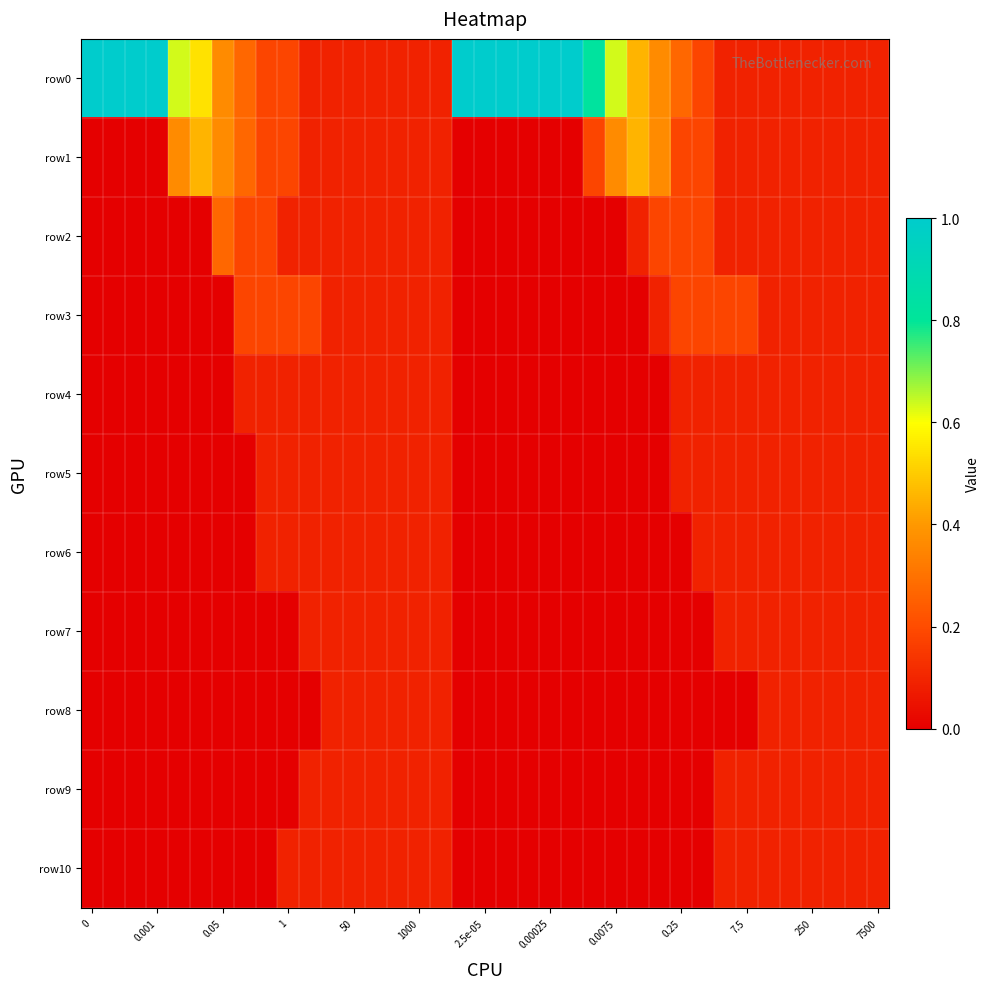

Reading right to left, transcribe all the data shown in this chart.

row0: 0.1	0.1	0.1	0.1	0.1	0.1	0.1	0.1	0.2	0.3	0.4	0.5	0.6	0.8	1.0	1.0	1.0	1.0	1.0	1.0	0.1	0.1	0.1	0.1	0.1	0.1	0.1	0.2	0.2	0.3	0.4	0.5	0.6	1.0	1.0	1.0	1.0
row1: 0.1	0.1	0.1	0.1	0.1	0.1	0.1	0.1	0.2	0.2	0.4	0.5	0.4	0.2	0.0	0.0	0.0	0.0	0.0	0.0	0.1	0.1	0.1	0.1	0.1	0.1	0.1	0.2	0.2	0.3	0.4	0.5	0.4	0.0	0.0	0.0	0.0
row2: 0.1	0.1	0.1	0.1	0.1	0.1	0.1	0.1	0.2	0.2	0.2	0.1	0.0	0.0	0.0	0.0	0.0	0.0	0.0	0.0	0.1	0.1	0.1	0.1	0.1	0.1	0.1	0.1	0.2	0.2	0.3	0.0	0.0	0.0	0.0	0.0	0.0
row3: 0.1	0.1	0.1	0.1	0.1	0.1	0.2	0.2	0.2	0.2	0.1	0.0	0.0	0.0	0.0	0.0	0.0	0.0	0.0	0.0	0.1	0.1	0.1	0.1	0.1	0.1	0.2	0.2	0.2	0.2	0.0	0.0	0.0	0.0	0.0	0.0	0.0
row4: 0.1	0.1	0.1	0.1	0.1	0.1	0.1	0.1	0.1	0.1	0.0	0.0	0.0	0.0	0.0	0.0	0.0	0.0	0.0	0.0	0.1	0.1	0.1	0.1	0.1	0.1	0.1	0.1	0.1	0.1	0.0	0.0	0.0	0.0	0.0	0.0	0.0
row5: 0.1	0.1	0.1	0.1	0.1	0.1	0.1	0.1	0.1	0.1	0.0	0.0	0.0	0.0	0.0	0.0	0.0	0.0	0.0	0.0	0.1	0.1	0.1	0.1	0.1	0.1	0.1	0.1	0.1	0.0	0.0	0.0	0.0	0.0	0.0	0.0	0.0
row6: 0.1	0.1	0.1	0.1	0.1	0.1	0.1	0.1	0.1	0.0	0.0	0.0	0.0	0.0	0.0	0.0	0.0	0.0	0.0	0.0	0.1	0.1	0.1	0.1	0.1	0.1	0.1	0.1	0.1	0.0	0.0	0.0	0.0	0.0	0.0	0.0	0.0
row7: 0.1	0.1	0.1	0.1	0.1	0.1	0.1	0.1	0.0	0.0	0.0	0.0	0.0	0.0	0.0	0.0	0.0	0.0	0.0	0.0	0.1	0.1	0.1	0.1	0.1	0.1	0.1	0.0	0.0	0.0	0.0	0.0	0.0	0.0	0.0	0.0	0.0
row8: 0.1	0.1	0.1	0.1	0.1	0.1	0.0	0.0	0.0	0.0	0.0	0.0	0.0	0.0	0.0	0.0	0.0	0.0	0.0	0.0	0.1	0.1	0.1	0.1	0.1	0.1	0.0	0.0	0.0	0.0	0.0	0.0	0.0	0.0	0.0	0.0	0.0
row9: 0.1	0.1	0.1	0.1	0.1	0.1	0.1	0.1	0.0	0.0	0.0	0.0	0.0	0.0	0.0	0.0	0.0	0.0	0.0	0.0	0.1	0.1	0.1	0.1	0.1	0.1	0.1	0.0	0.0	0.0	0.0	0.0	0.0	0.0	0.0	0.0	0.0
row10: 0.1	0.1	0.1	0.1	0.1	0.1	0.1	0.1	0.0	0.0	0.0	0.0	0.0	0.0	0.0	0.0	0.0	0.0	0.0	0.0	0.1	0.1	0.1	0.1	0.1	0.1	0.1	0.1	0.0	0.0	0.0	0.0	0.0	0.0	0.0	0.0	0.0